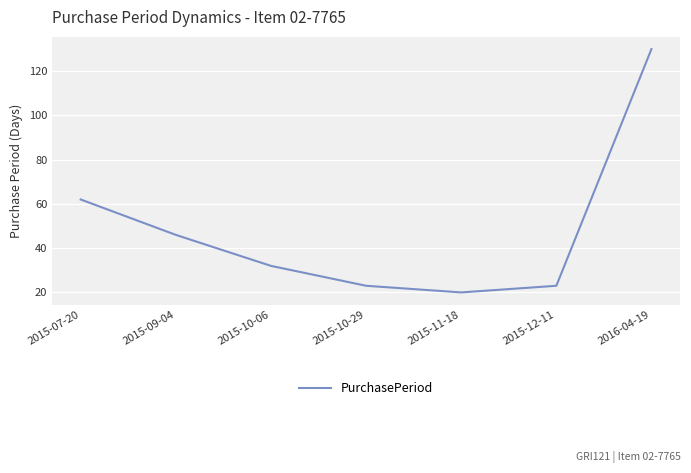

True or false: the data has more than 1 interior local peaks.

False